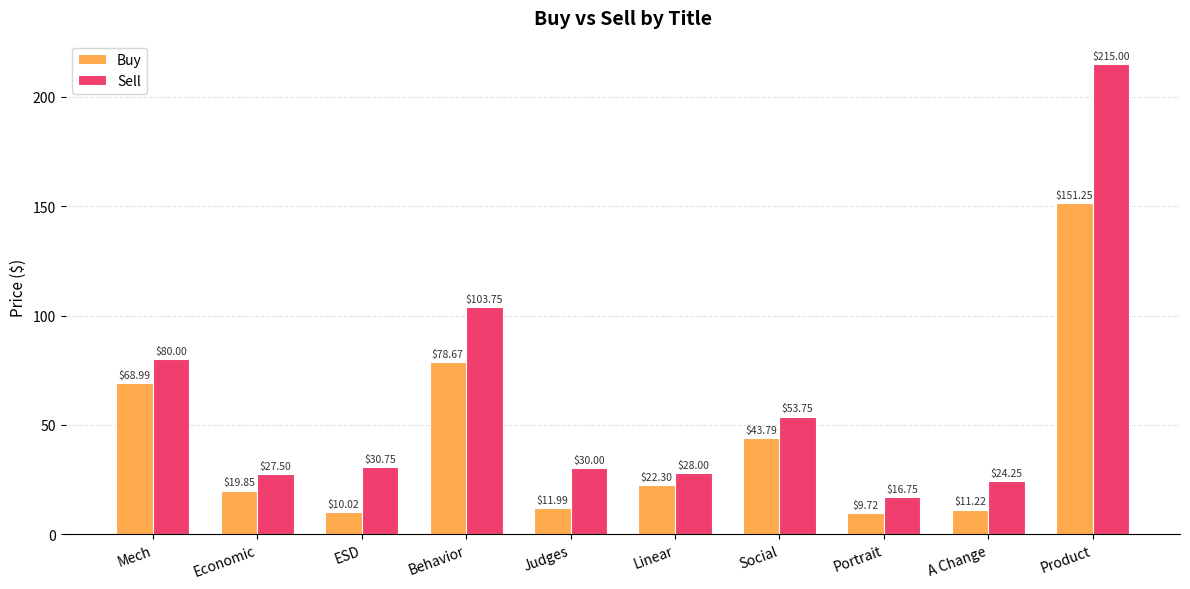

Rank the series by their average value, from highest to lowest.

Sell, Buy